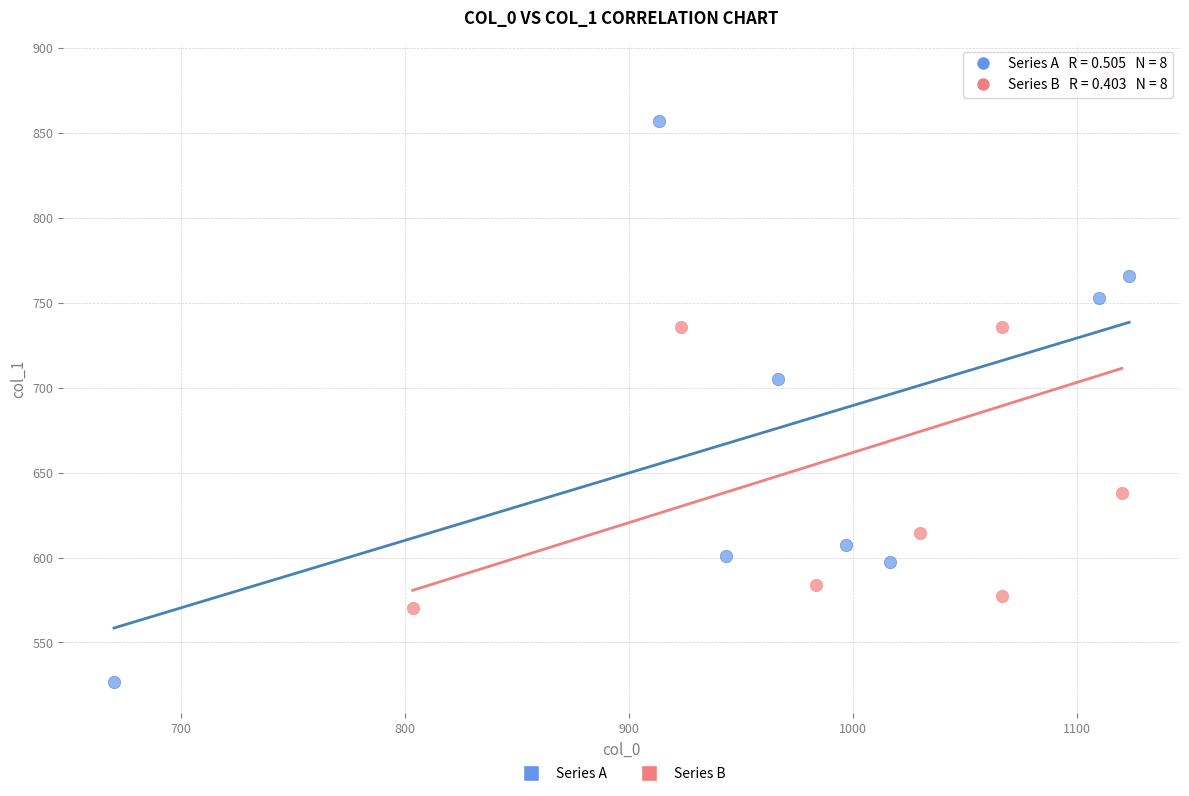

Which series reaches the maximum Y coordinate?

Series B